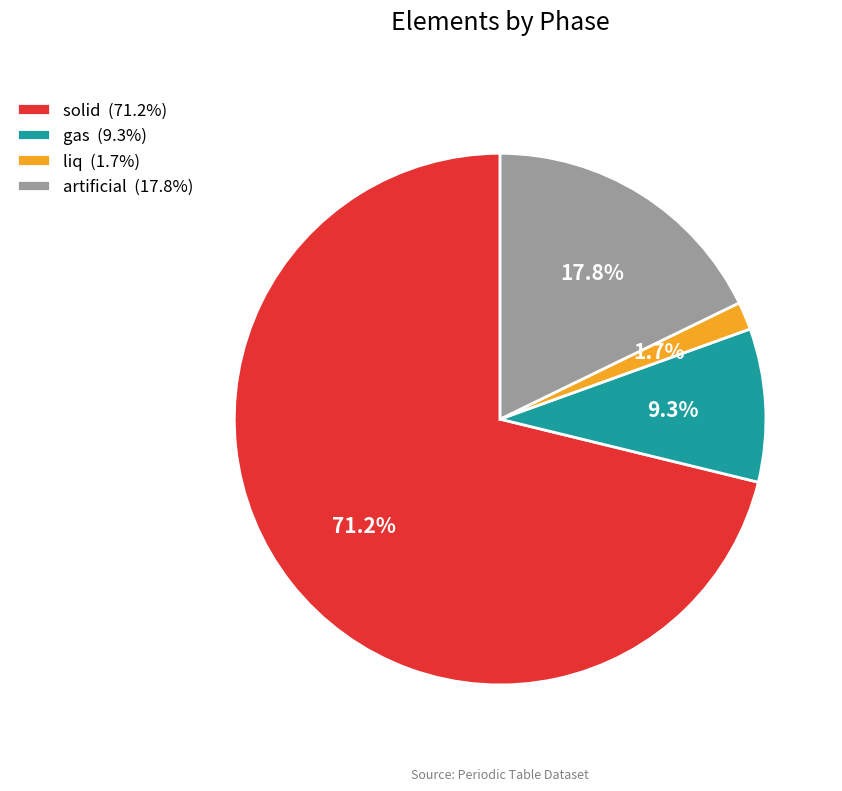

Approximately how many times larger is the value at liq compared to gas?

0.2